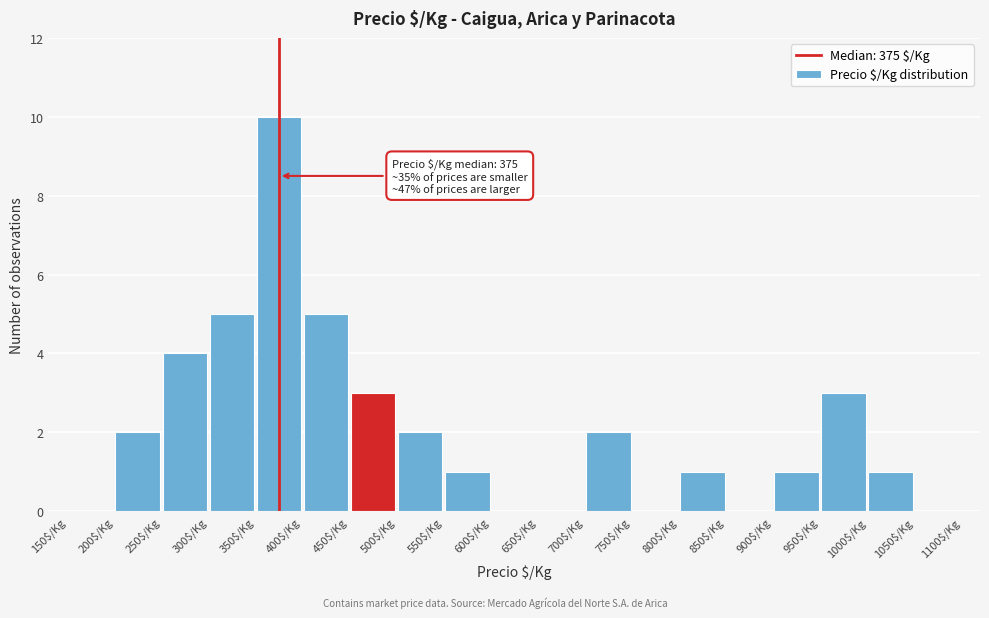

Which range on the x-axis has the tallest bar?

350 to 400